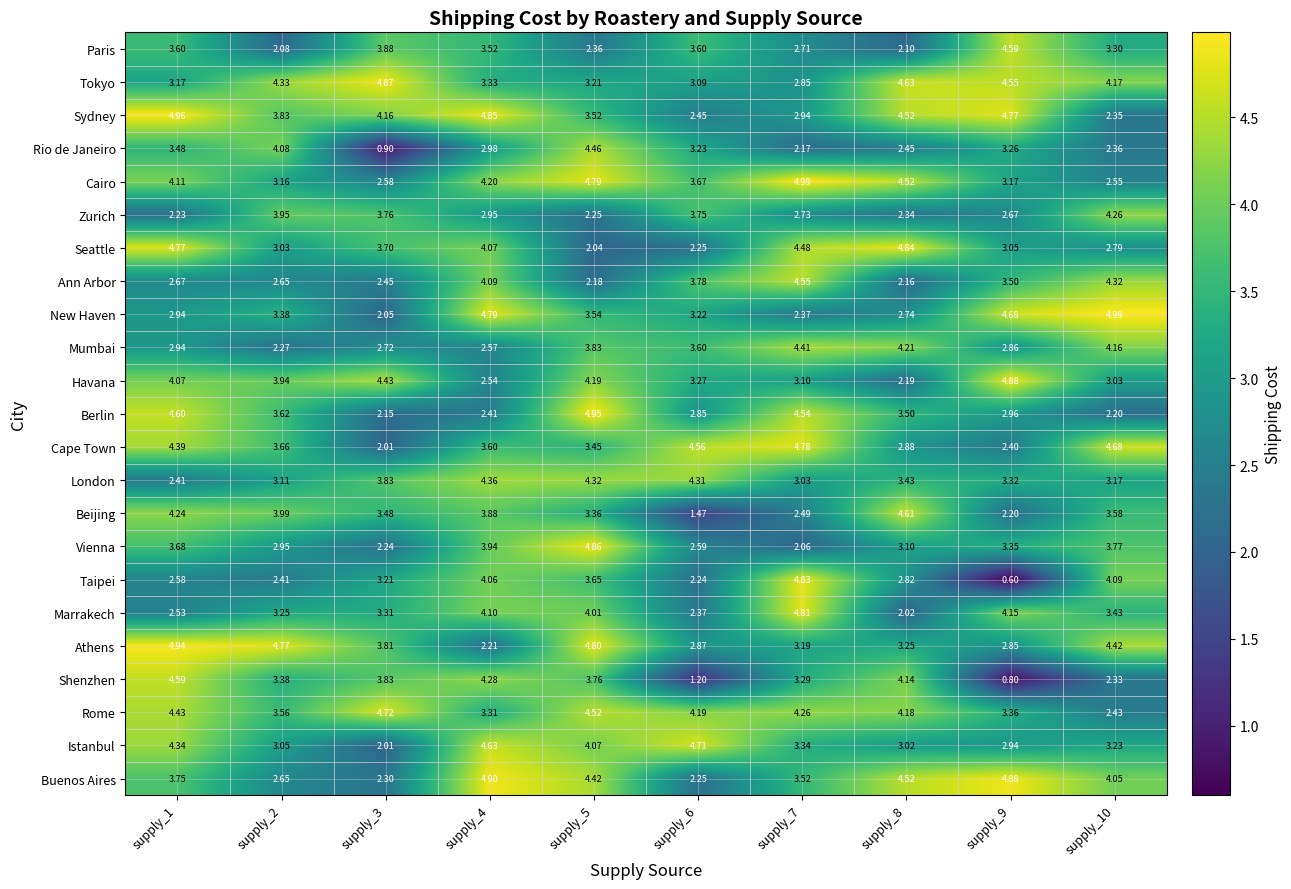

At supply_5, list the series in order from largest to smallest.

Berlin, Vienna, Athens, Cairo, Rome, Rio de Janeiro, Buenos Aires, London, Havana, Istanbul, Marrakech, Mumbai, Shenzhen, Taipei, New Haven, Sydney, Cape Town, Beijing, Tokyo, Paris, Zurich, Ann Arbor, Seattle